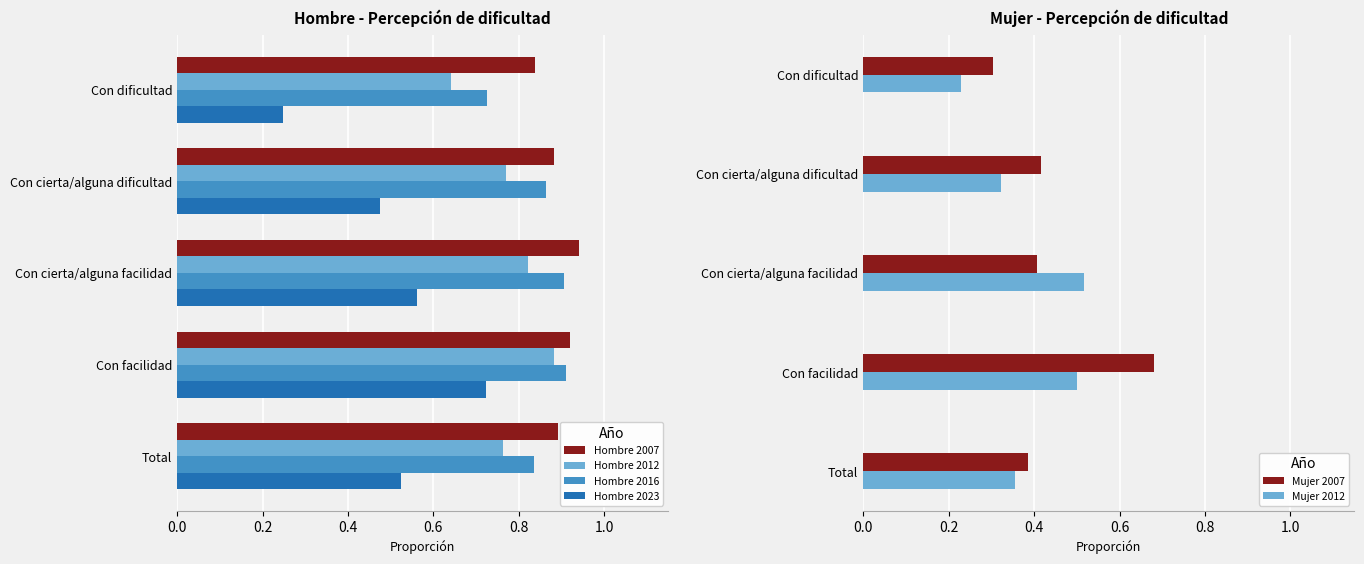

Is the value of Hombre 2023 at Con cierta/alguna facilidad greater than the value of Hombre 2007 at Con dificultad?

No